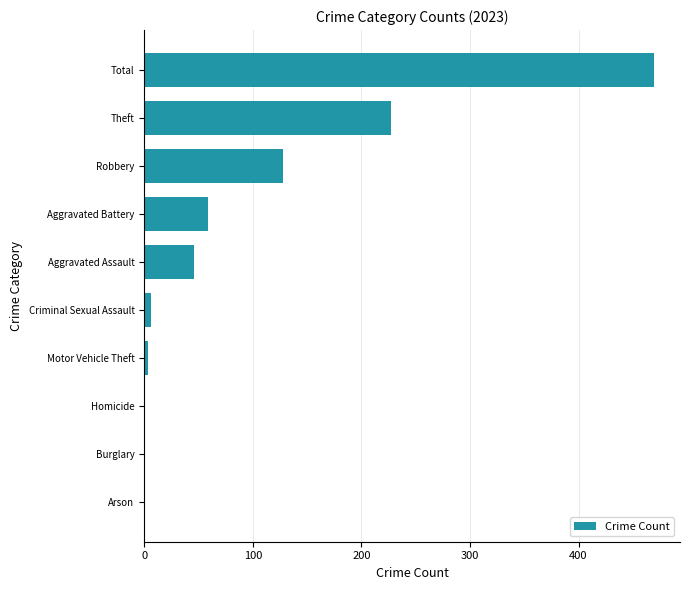

At which label is the value closest to 235?

Theft